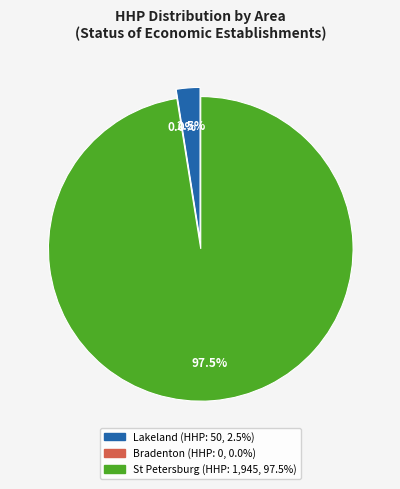

Combined, do Bradenton and 7 account for over 50%?

No